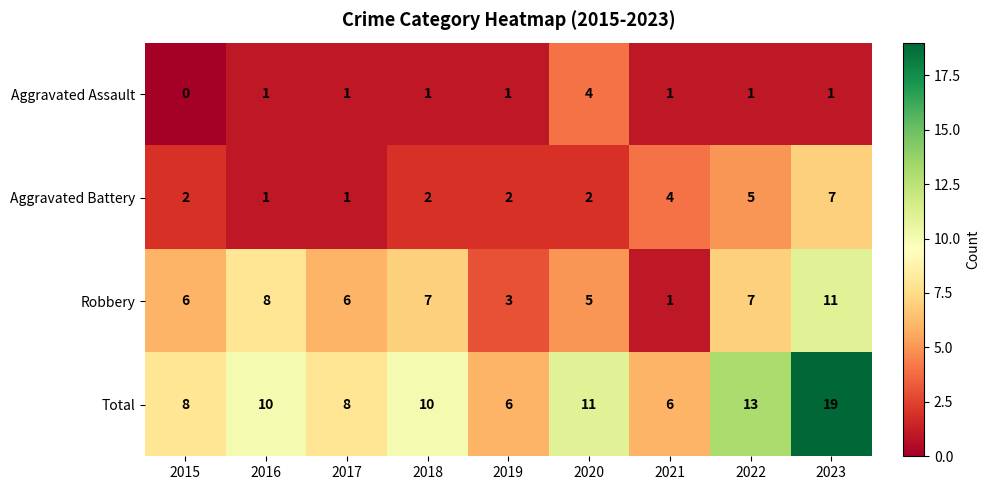

Between 2015 and 2021, which series saw the biggest shift?

Robbery